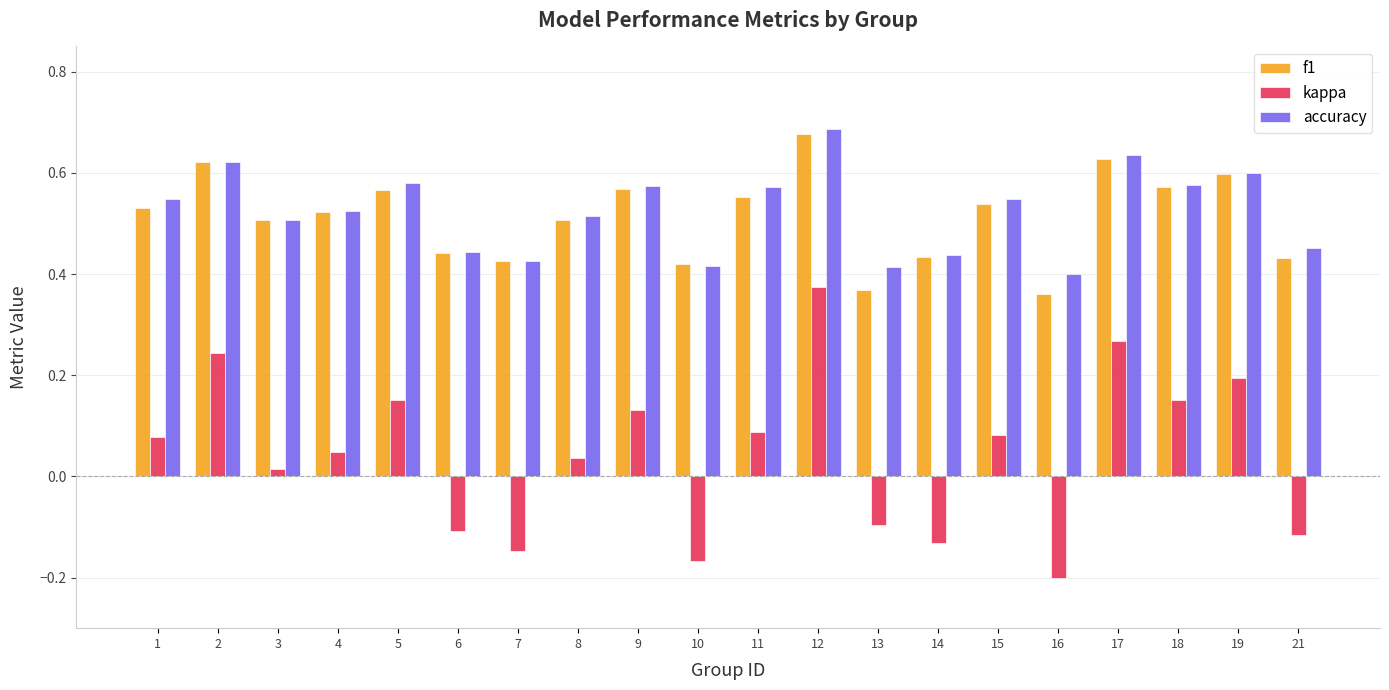

At which label is accuracy closest to 0?

16